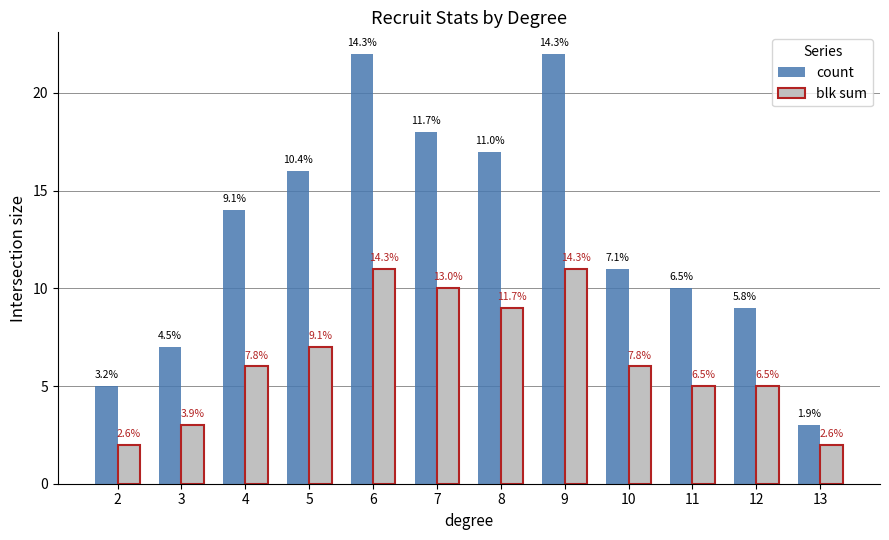

How many bars are there in total?

24